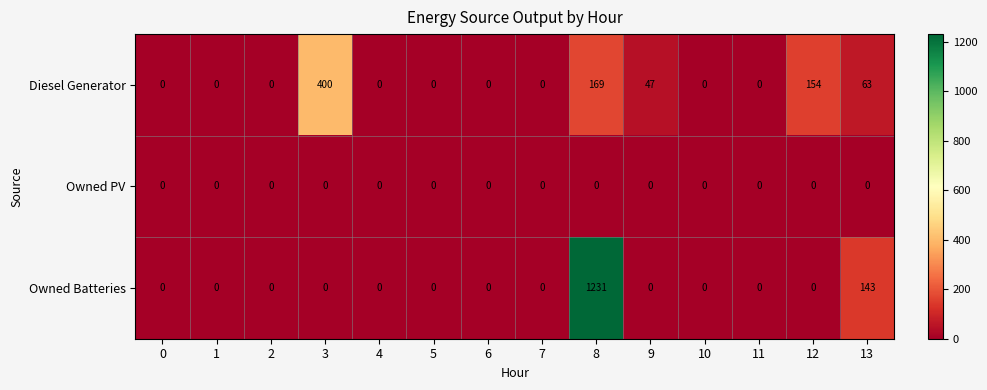

What is the difference between the maximum and minimum values in the Owned Batteries series?

1231